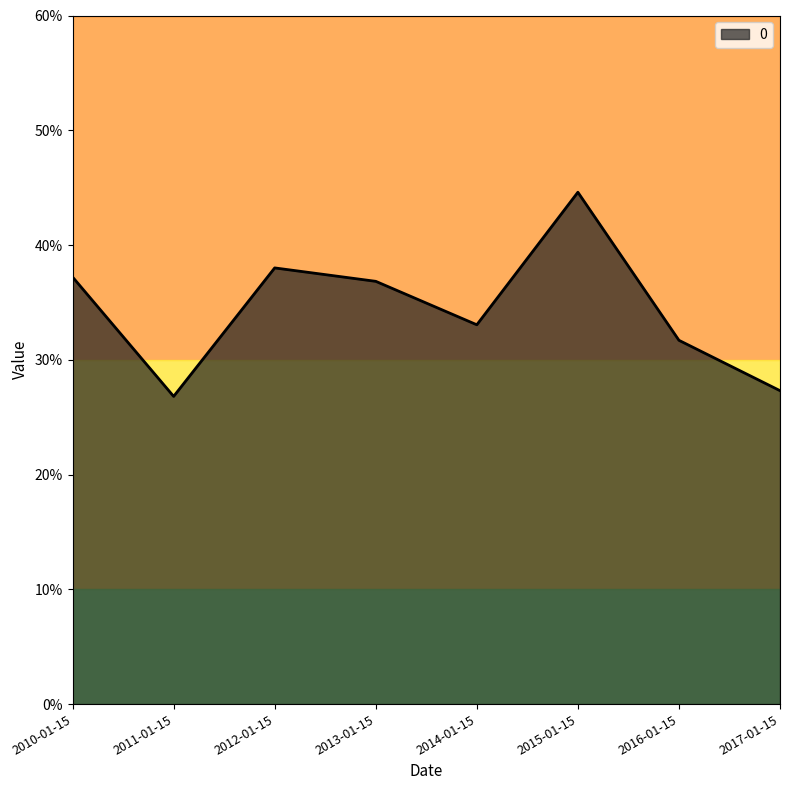

What position from the right is 2014-01-15?

4